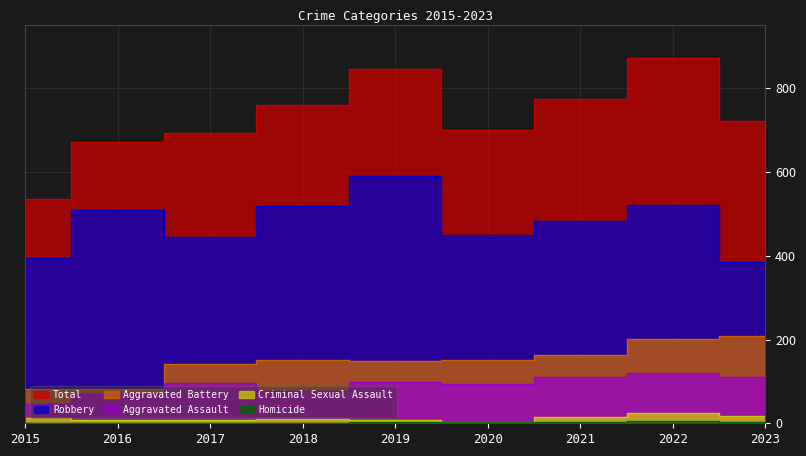

What is the greatest value displayed?

873